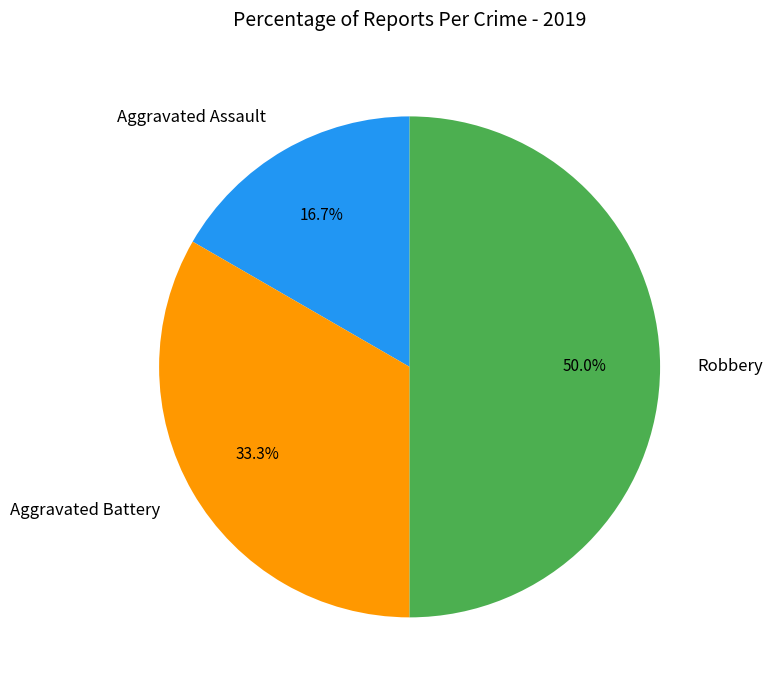

Approximately how many times larger is the value at Robbery compared to Aggravated Battery?

1.5